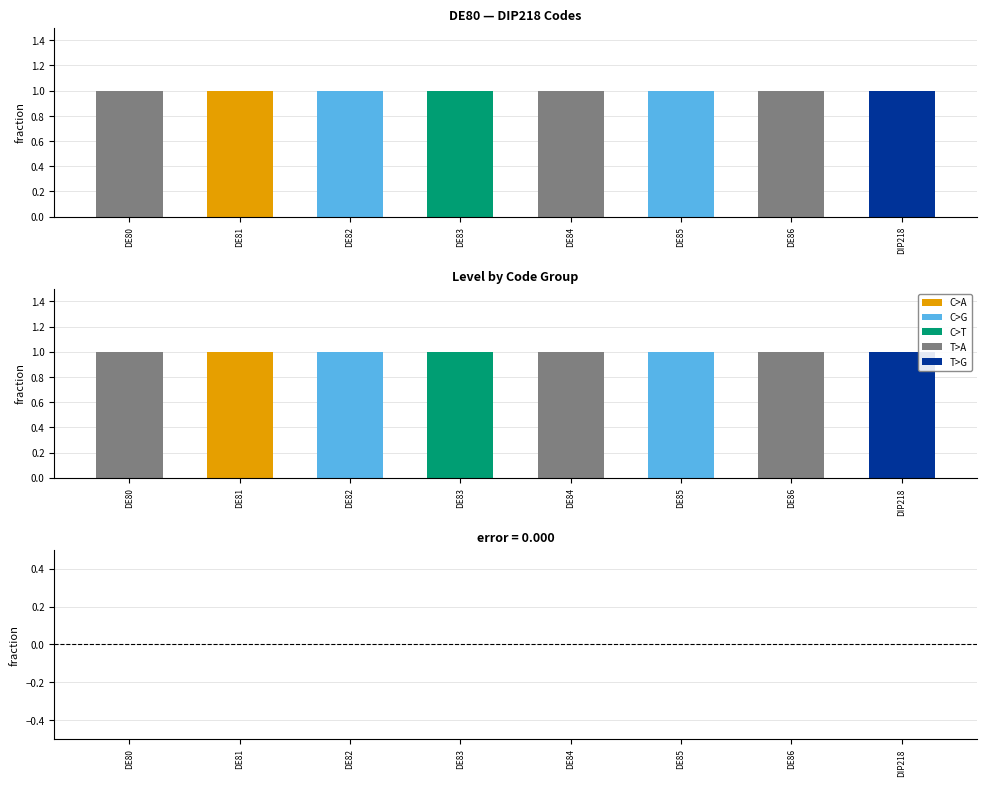

True or false: Level has a value of 2 at DE82.

False